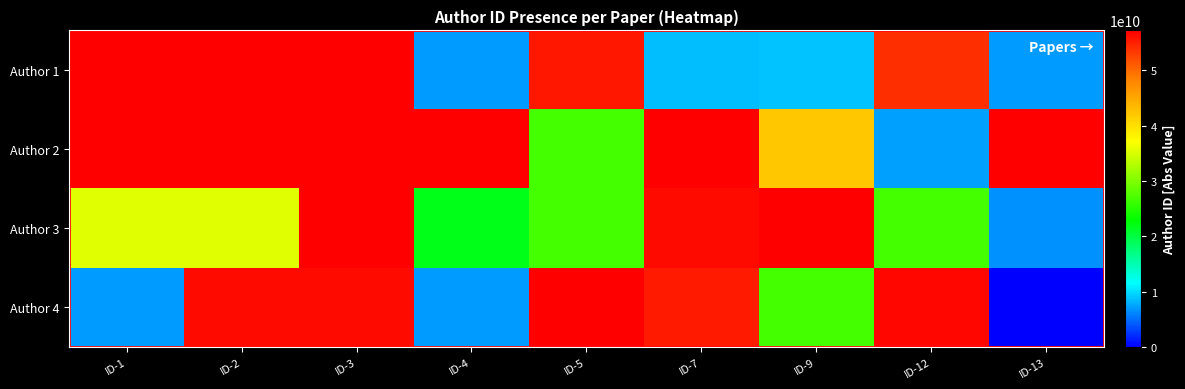

Which category has the lowest value across all series?

ID-13